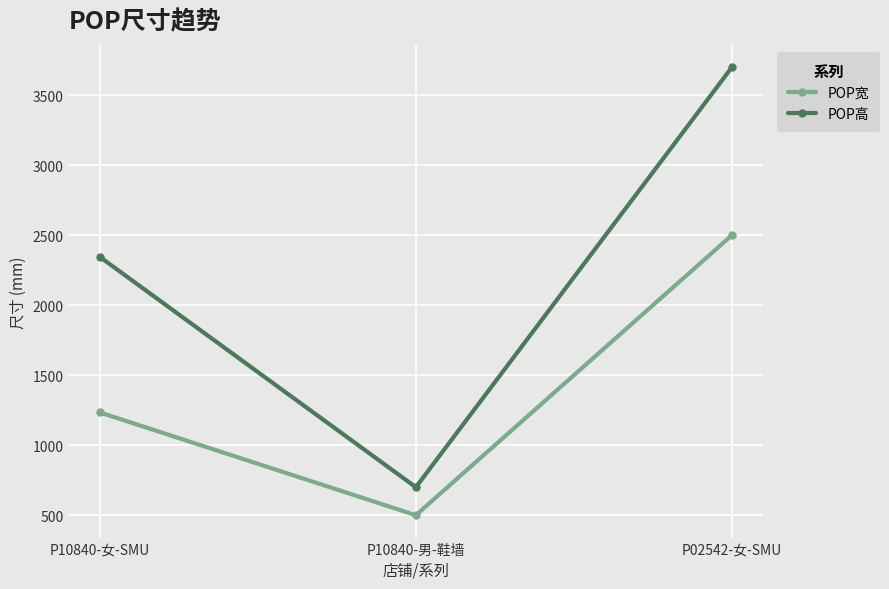

How many lines are shown in the chart?

2